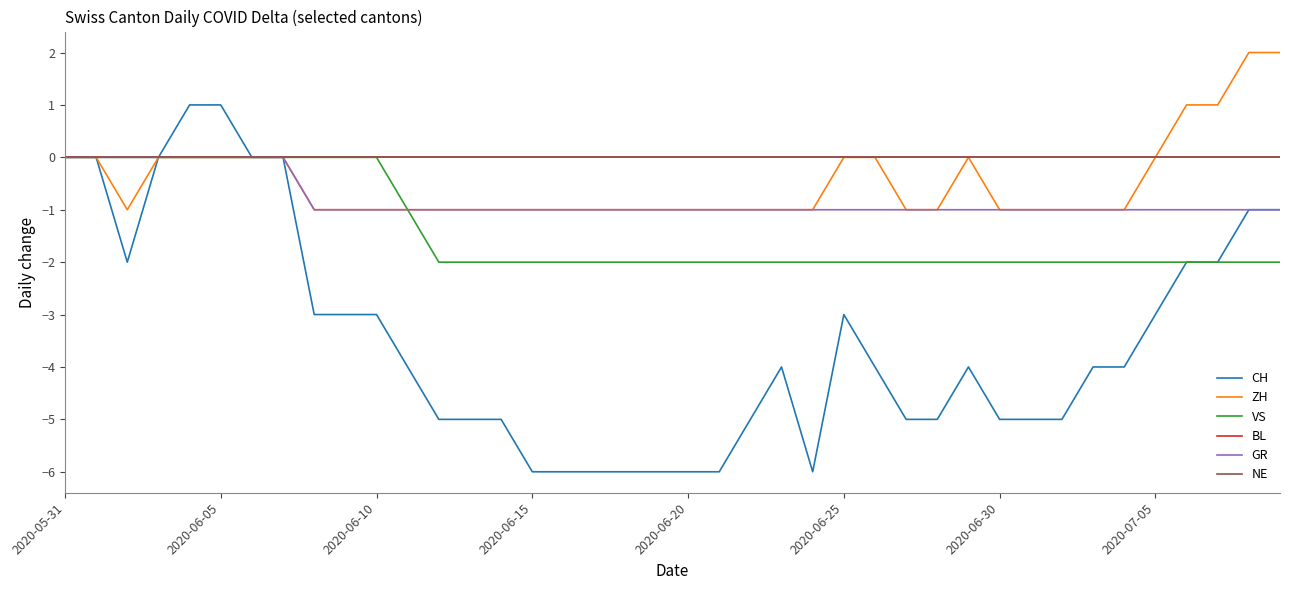

Does the chart display data point markers on the line(s)?

No